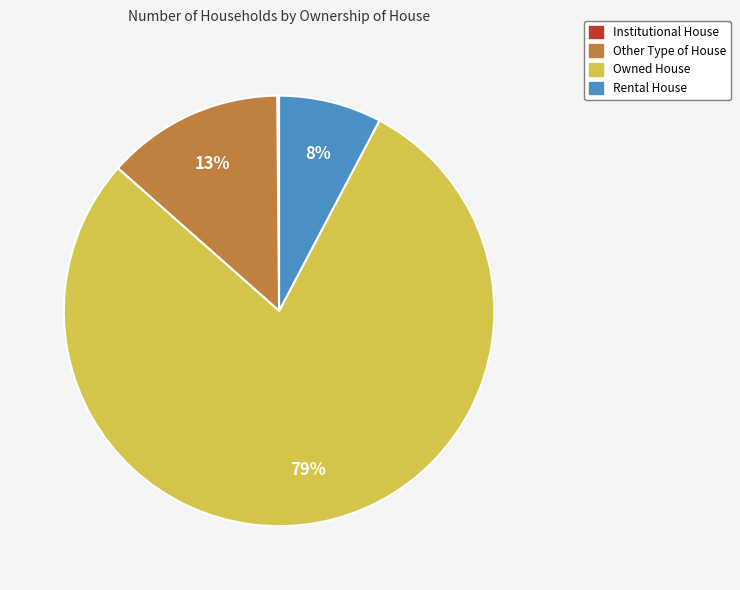

Is the sum of Owned House and Other Type of House greater than half?

Yes